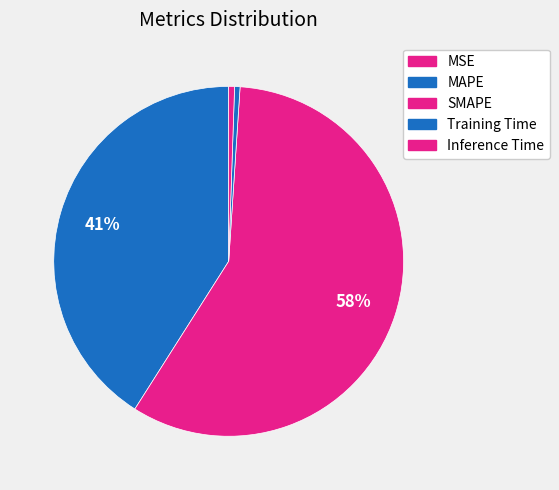

Which slice represents more than half of the pie?

SMAPE